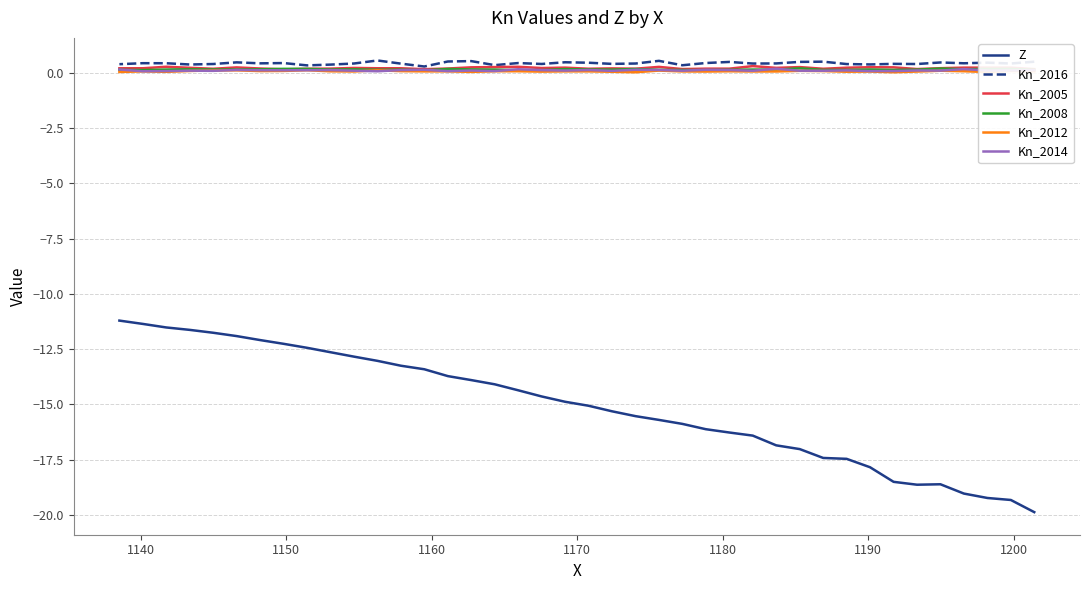

Does the chart display data point markers on the line(s)?

No